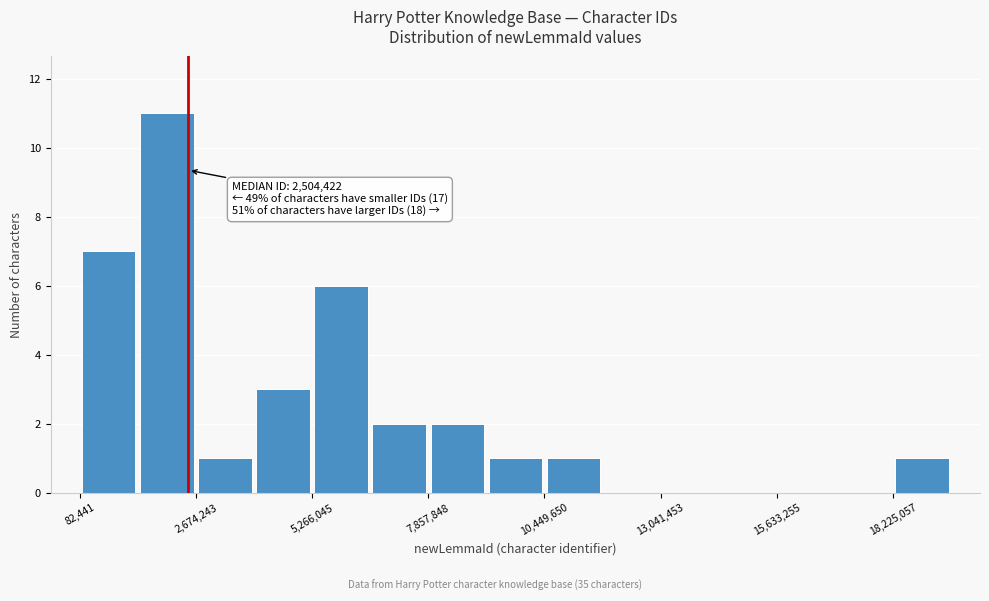

Read against the x-axis, roughly where is the centre of the tallest bar?

2000000